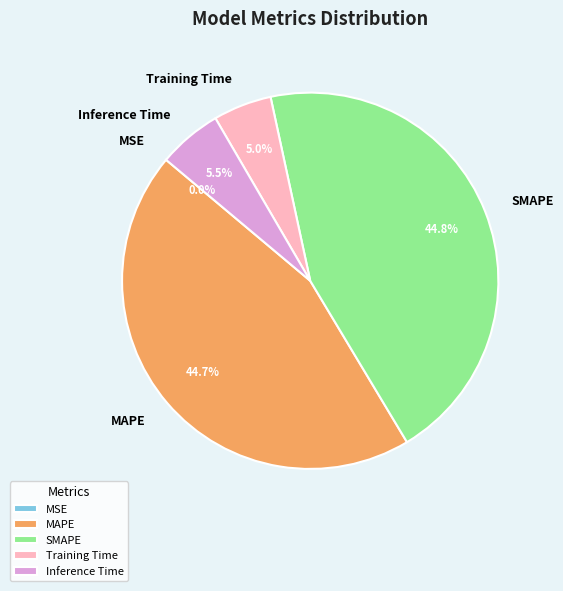

To the nearest percent, what is the difference between the largest and smallest slice percentages?

45%